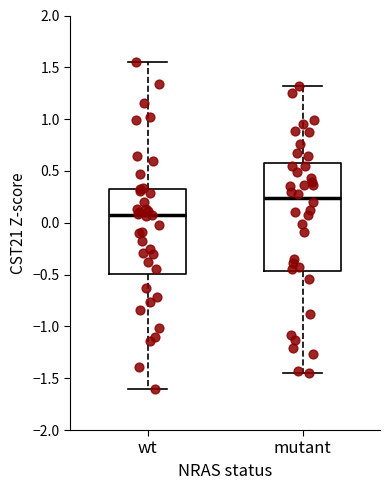

Which box is the tallest, from its lower edge to its upper edge?

mutant